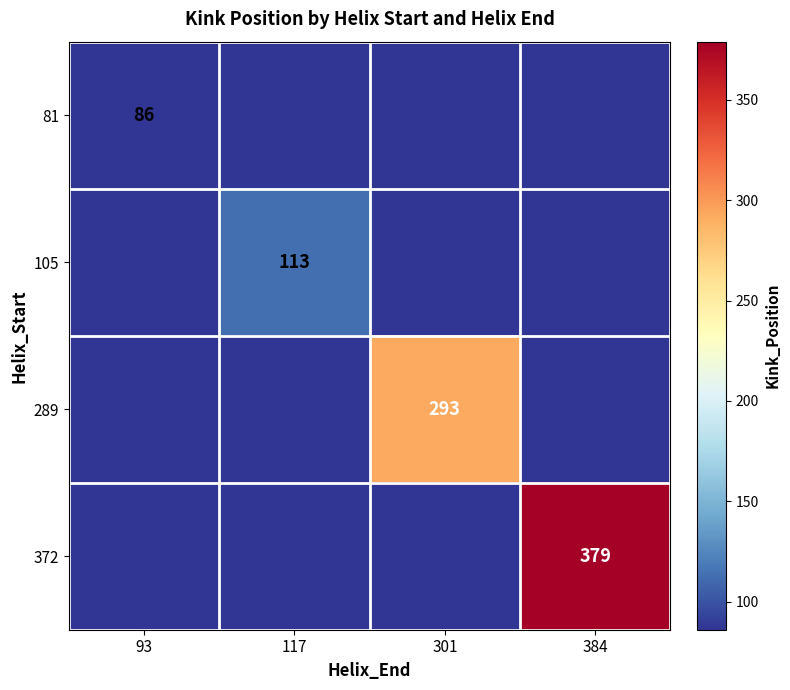

Count the number of categories in the chart.

4